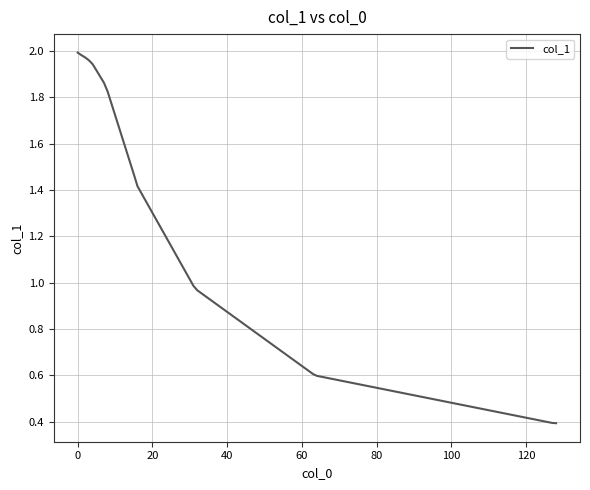

How many values are below 1?

6